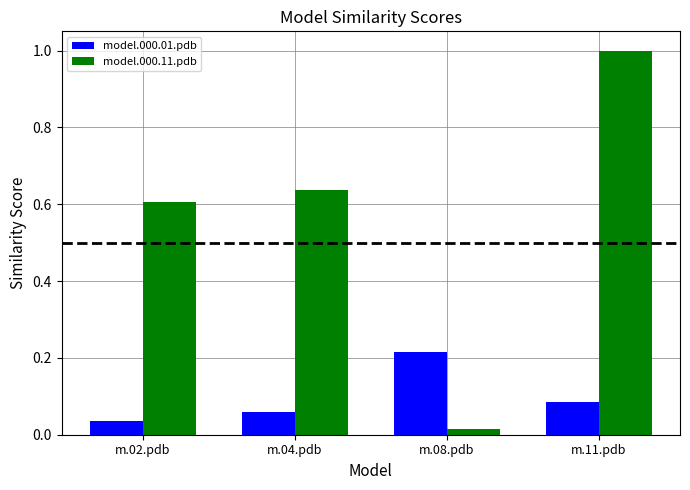

True or false: model.000.11.pdb has a value of 1.0 at m.11.pdb.

True